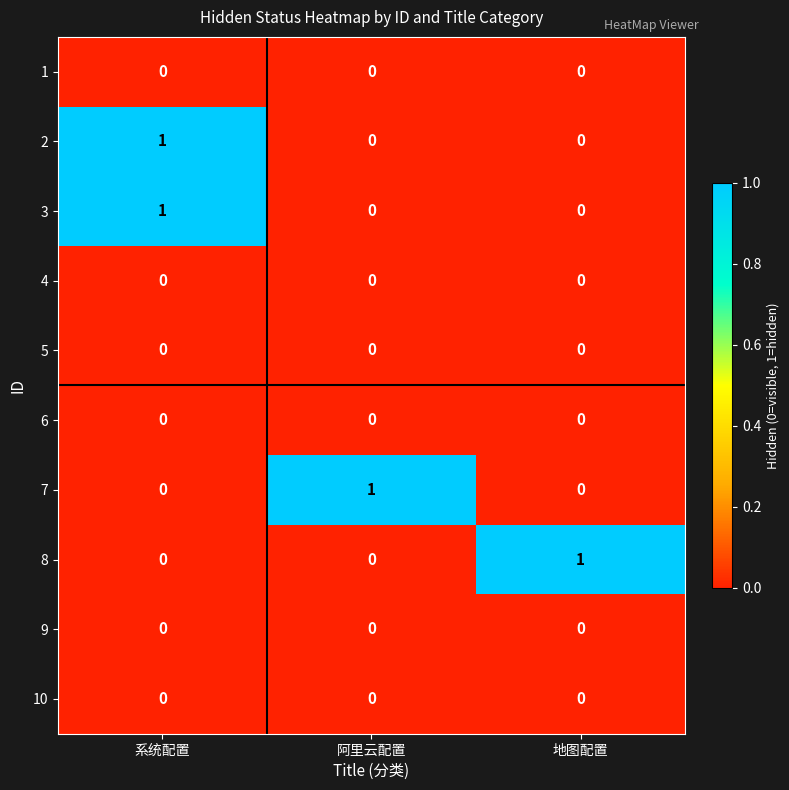

What is the difference between the highest and lowest values at 阿里云配置?

1